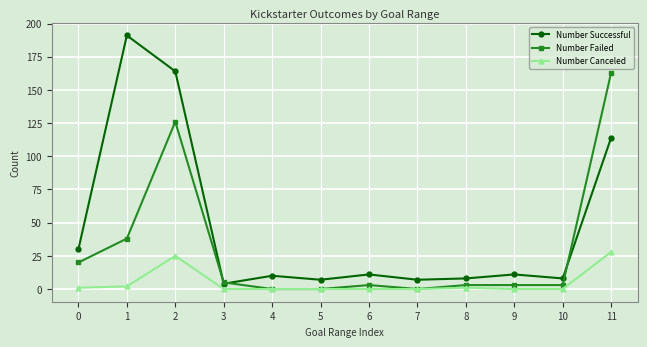

Which series has the largest total across all categories?

Number Successful